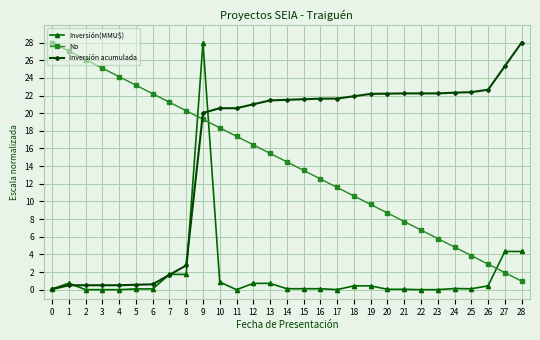

Read the Inversión acumulada value at 24.

22.3